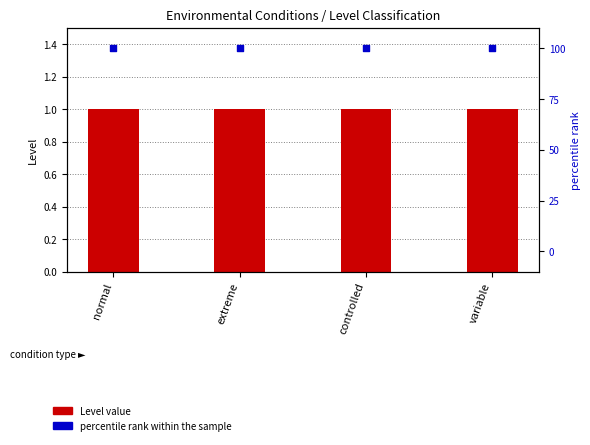

At which category is the sum across all series the highest?

normal